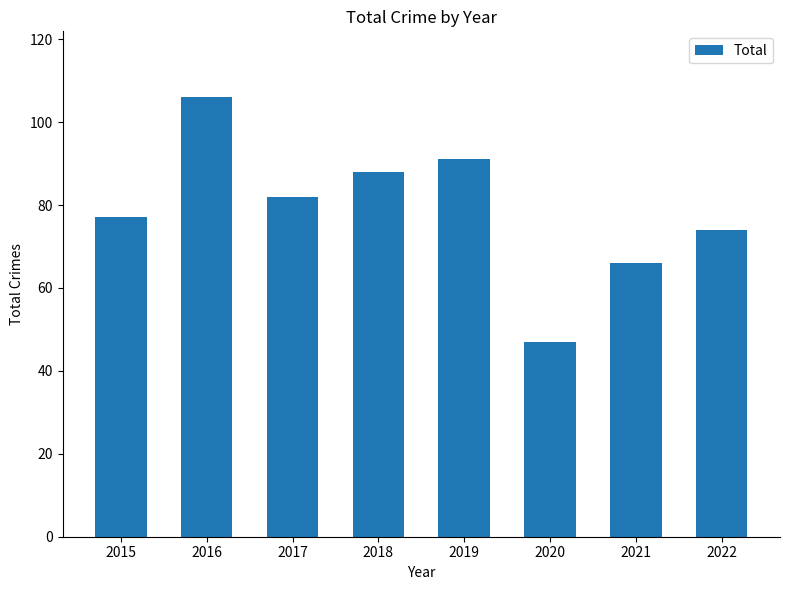

What is the value of the 8th bar from the left?

74